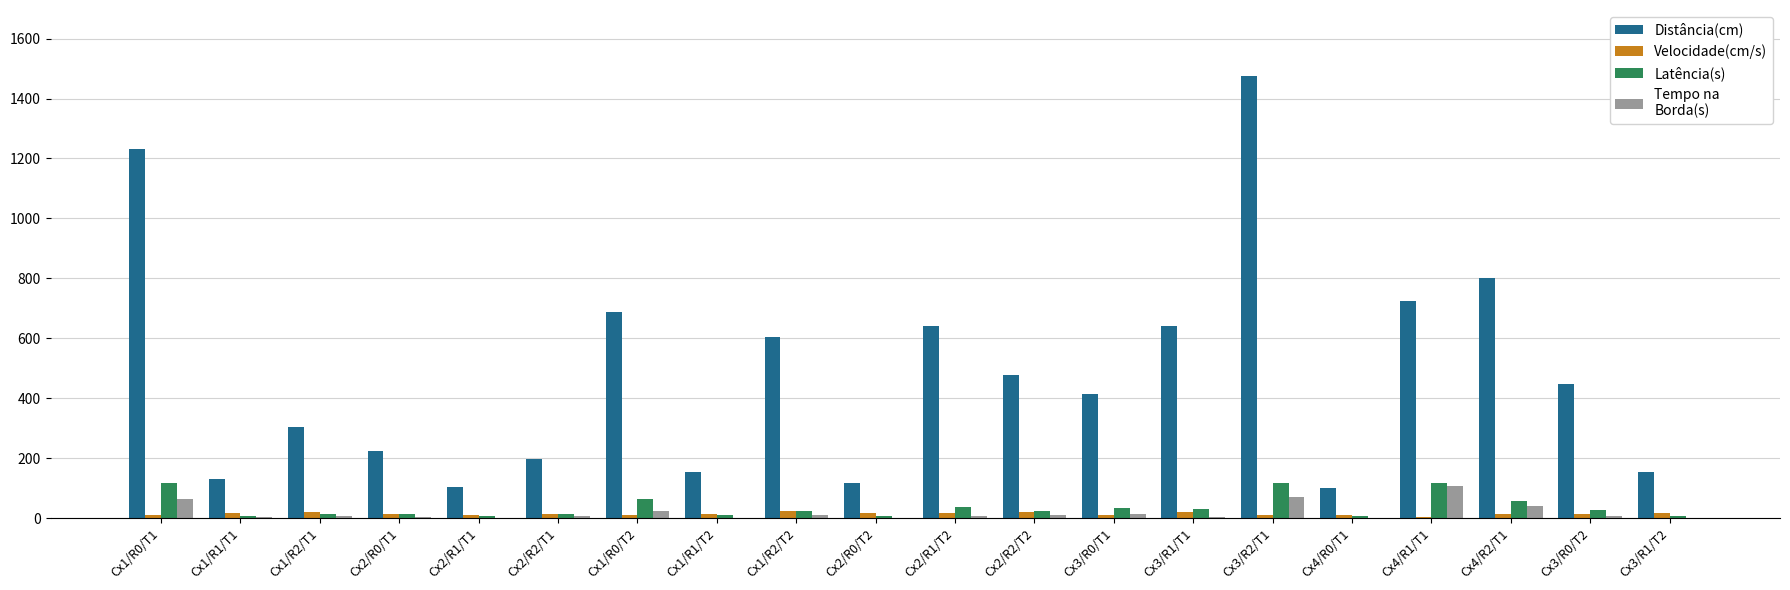

What is the maximum value shown in the chart?

1474.0